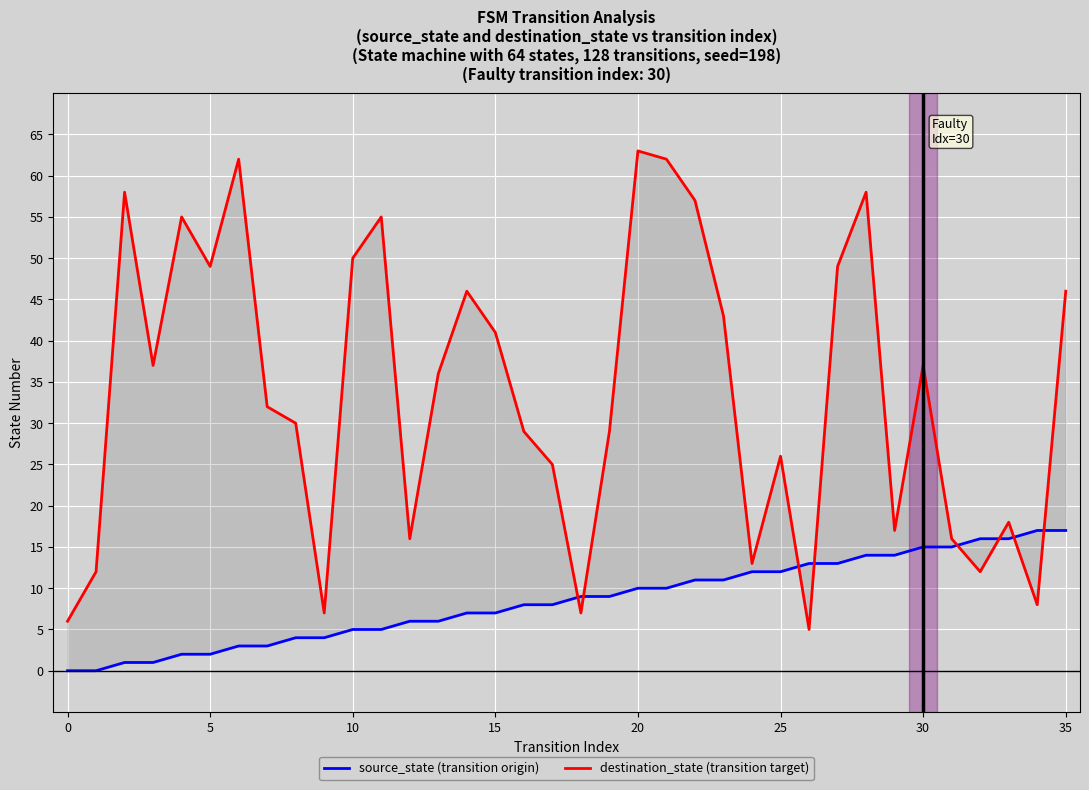

Is it true that source_state (transition origin) equals 5 at 32?

False